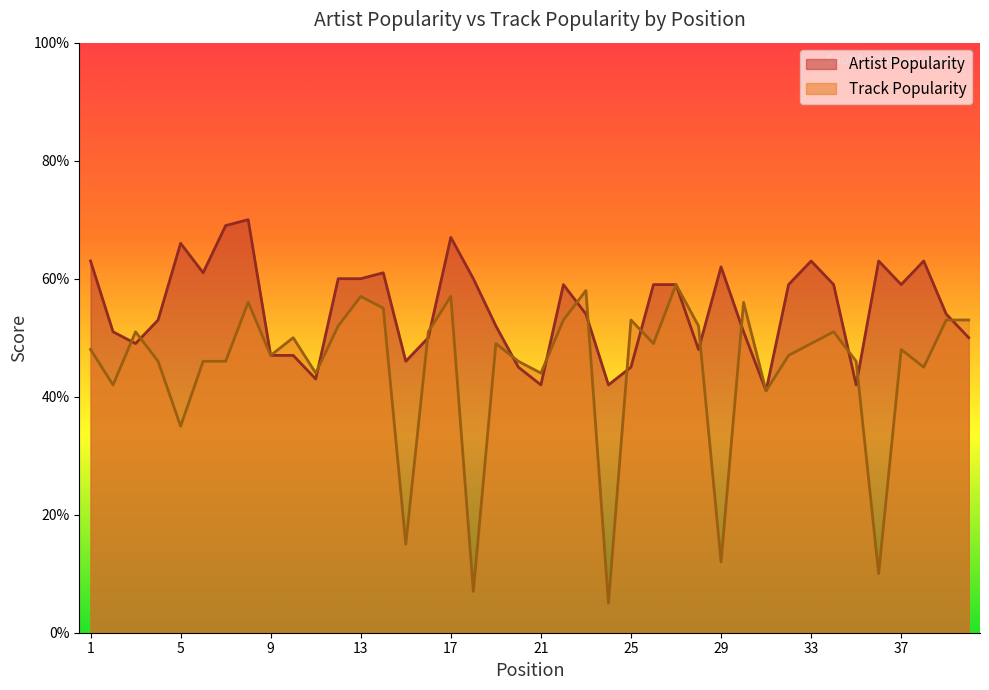

How many distinct data groups are displayed?

2